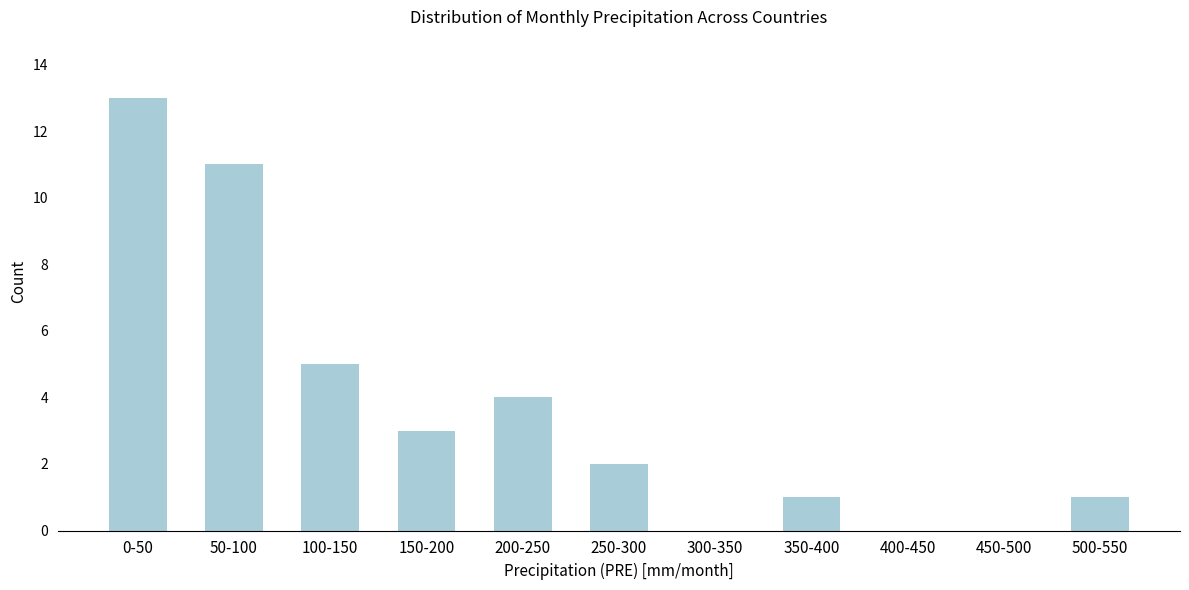

Reading left to right, extract all data points from this chart.

0-50=13	50-100=11	100-150=5	150-200=3	200-250=4	250-300=2	300-350=0	350-400=1	400-450=0	450-500=0	500-550=1